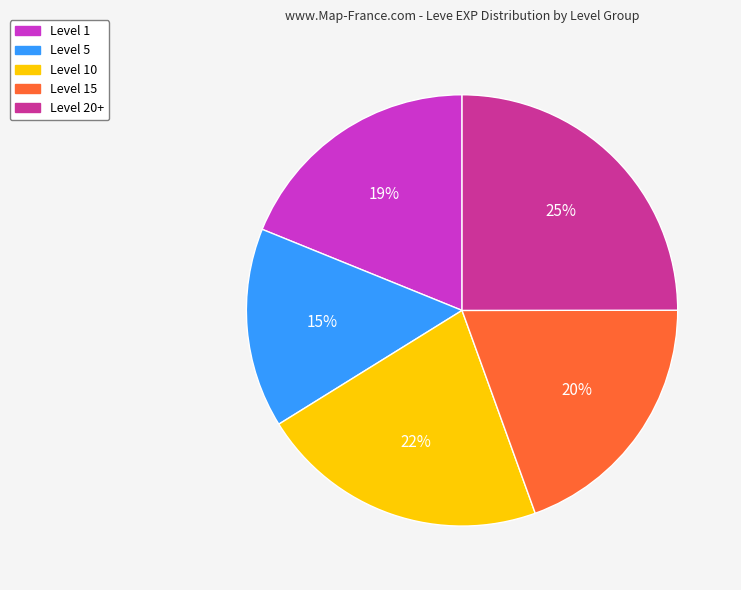

The Level 1 slice represents 19% of the pie. True or false?

True